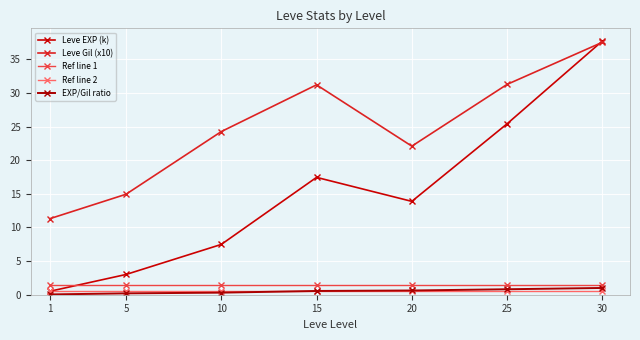

Reading left to right, extract all data points from this chart.

Leve EXP (k): 1=0.5	5=3.0	10=7.5	15=17.4	20=13.9	25=25.4	30=37.7
Leve Gil (x10): 1=11.3	5=14.9	10=24.2	15=31.2	20=22.1	25=31.3	30=37.5
Ref line 1: 1=1.5	5=1.5	10=1.5	15=1.5	20=1.5	25=1.5	30=1.5
Ref line 2: 1=0.5	5=0.5	10=0.5	15=0.5	20=0.5	25=0.5	30=0.5
EXP/Gil ratio: 1=0.0	5=0.2	10=0.3	15=0.6	20=0.6	25=0.8	30=1.0